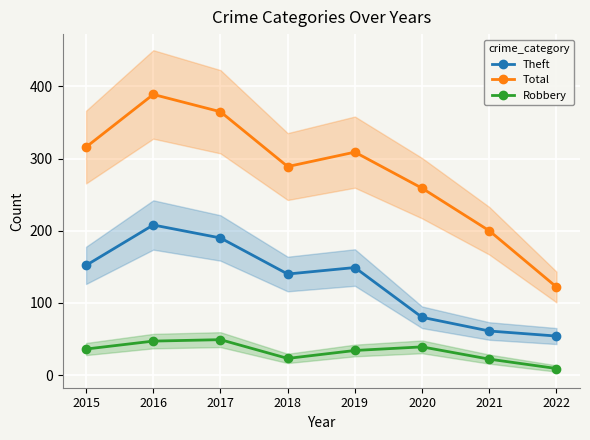

Rank the series by their maximum value, from highest to lowest.

Total, Theft, Robbery